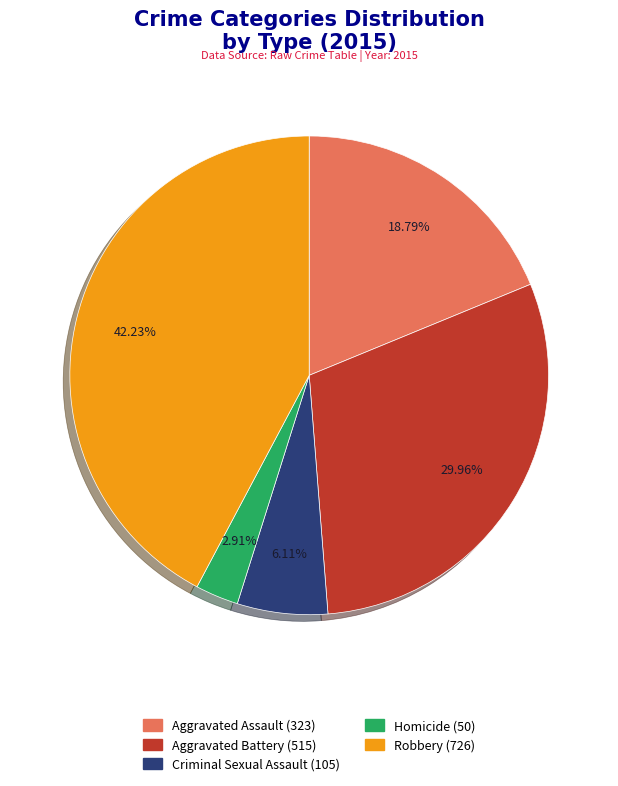

Is it true that Homicide is 3% of the pie?

True